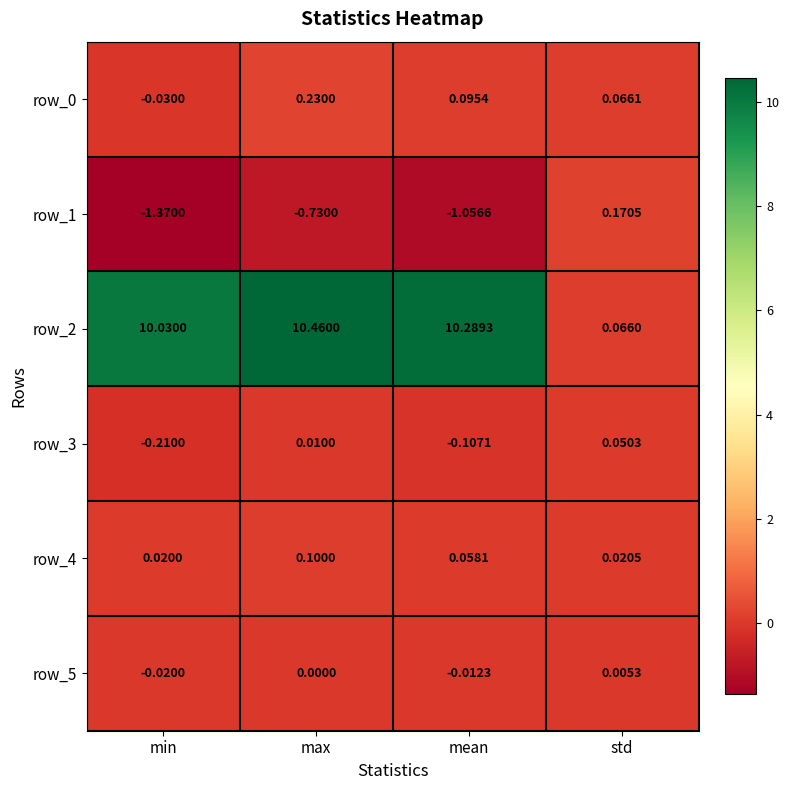

What is the sum of all row_3 values?

-0.3